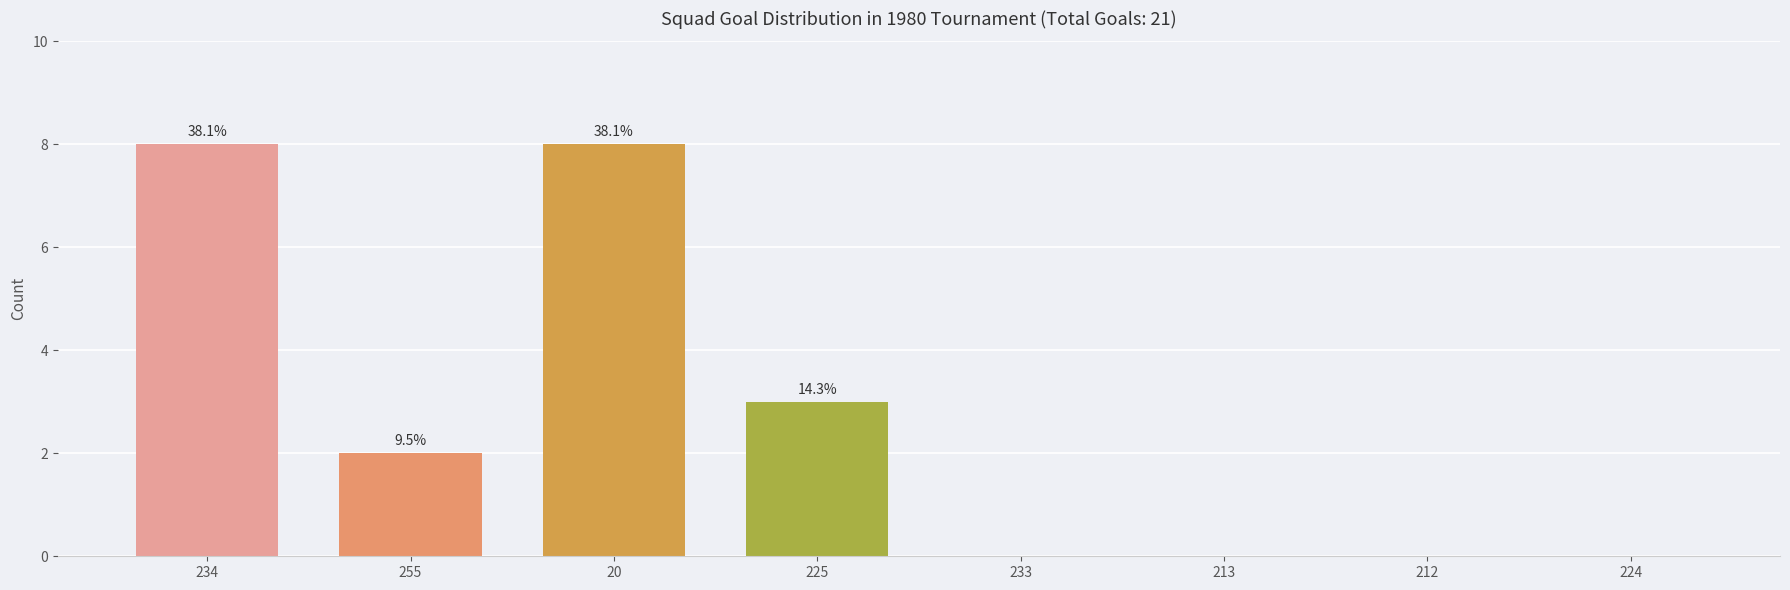

At which category does the chart reach its peak across all series?

234